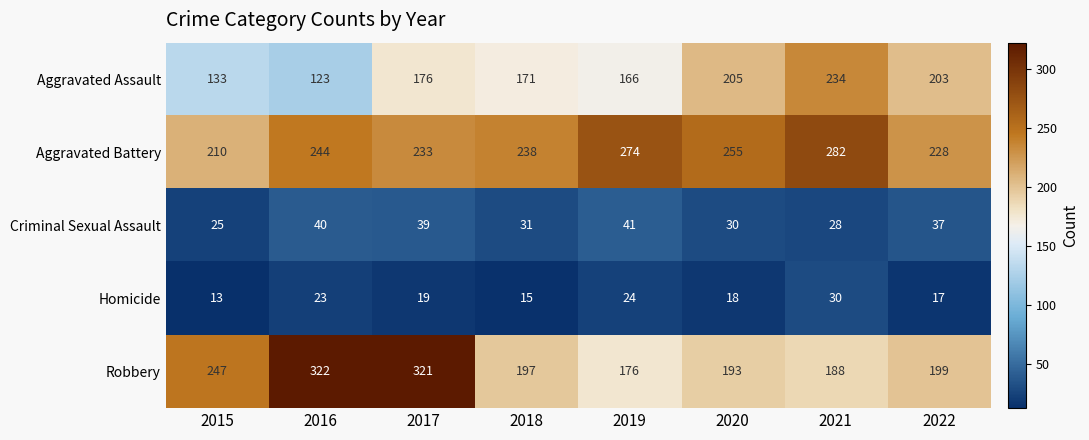

What is the difference between the maximum and minimum values in the Homicide series?

17